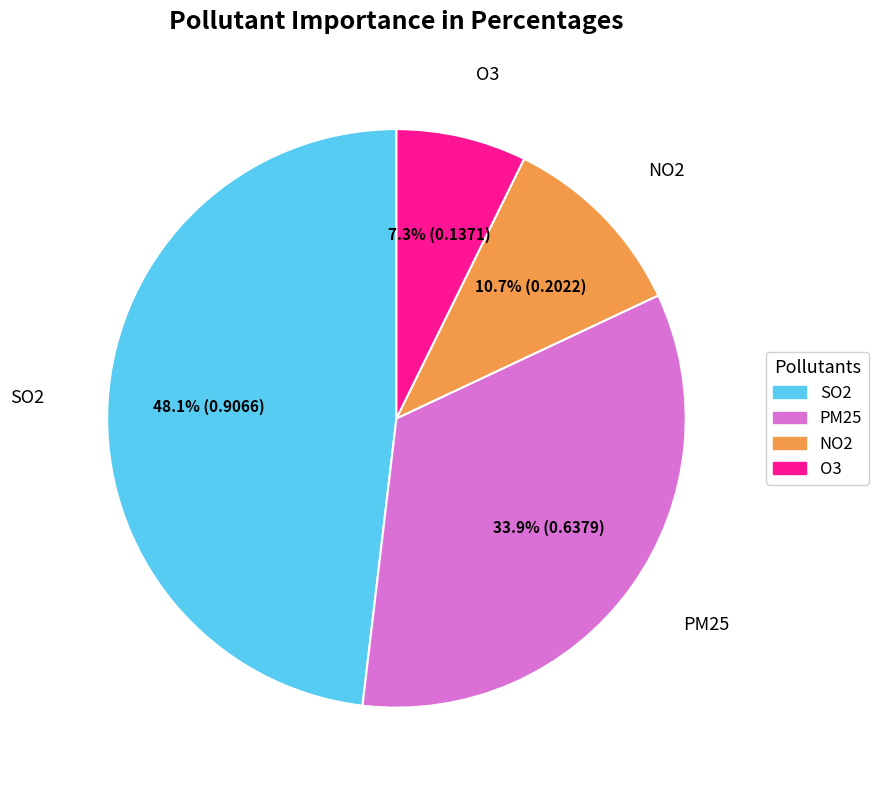

Rank the categories by value from highest to lowest.

SO2, PM25, NO2, O3